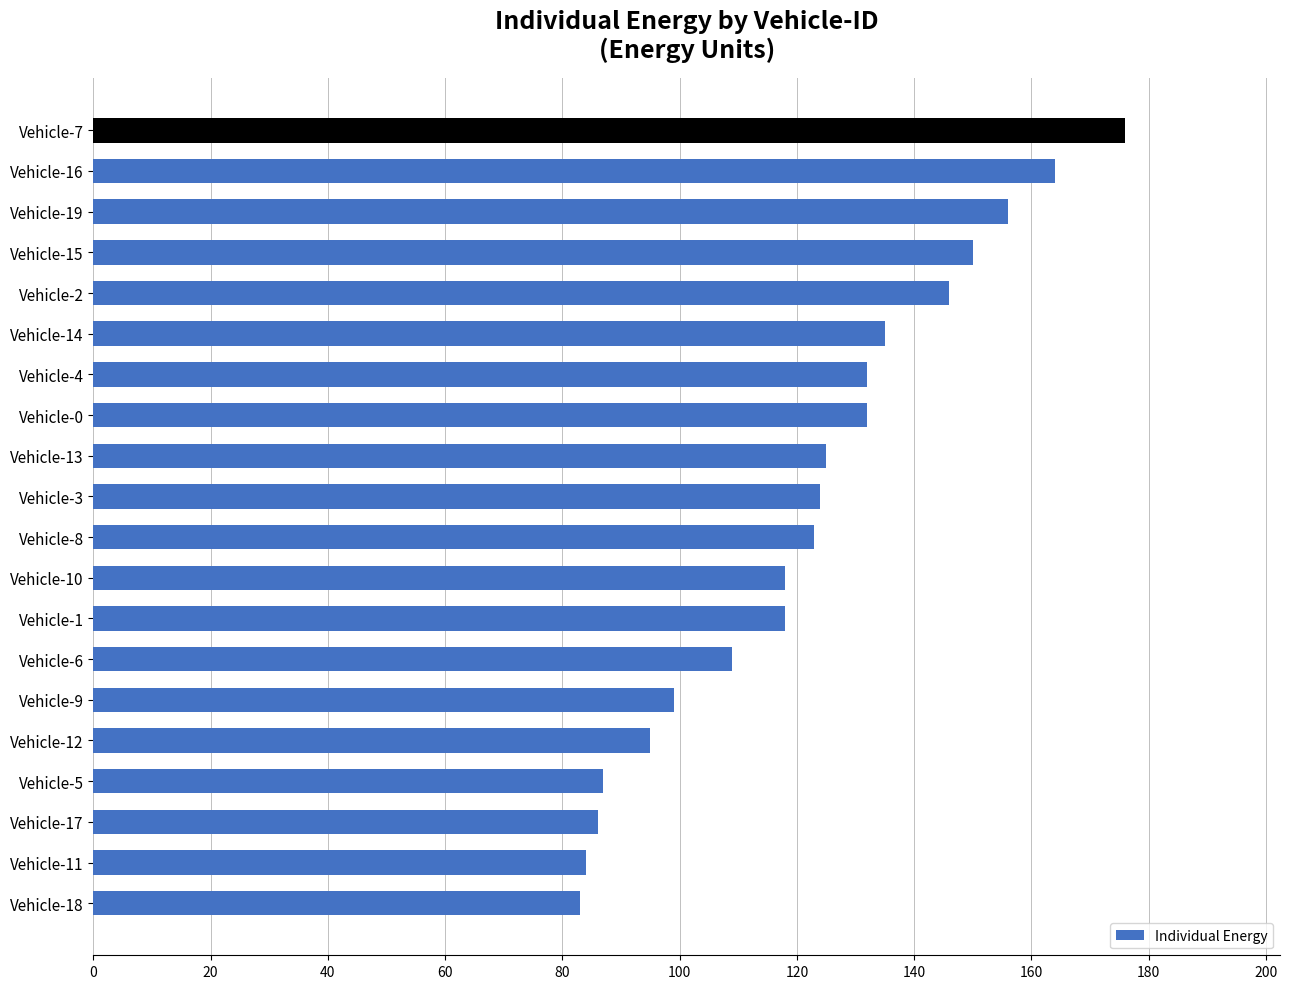

What is the ratio of the value at Vehicle-12 to the value at Vehicle-19?

0.6